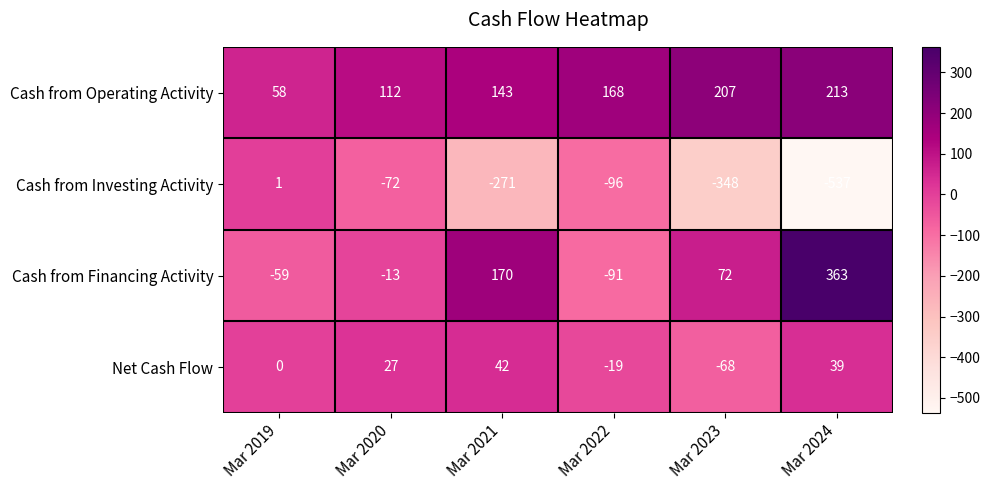

At which label does Cash from Financing Activity reach its peak?

Mar 2024